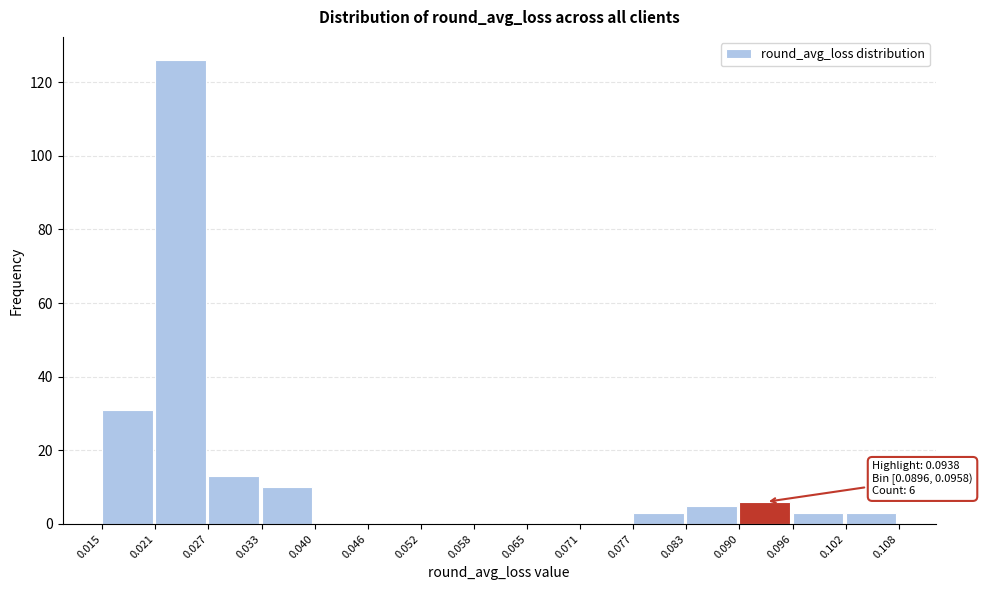

Over which range of the x-axis is the bar tallest?

0.021 to 0.027